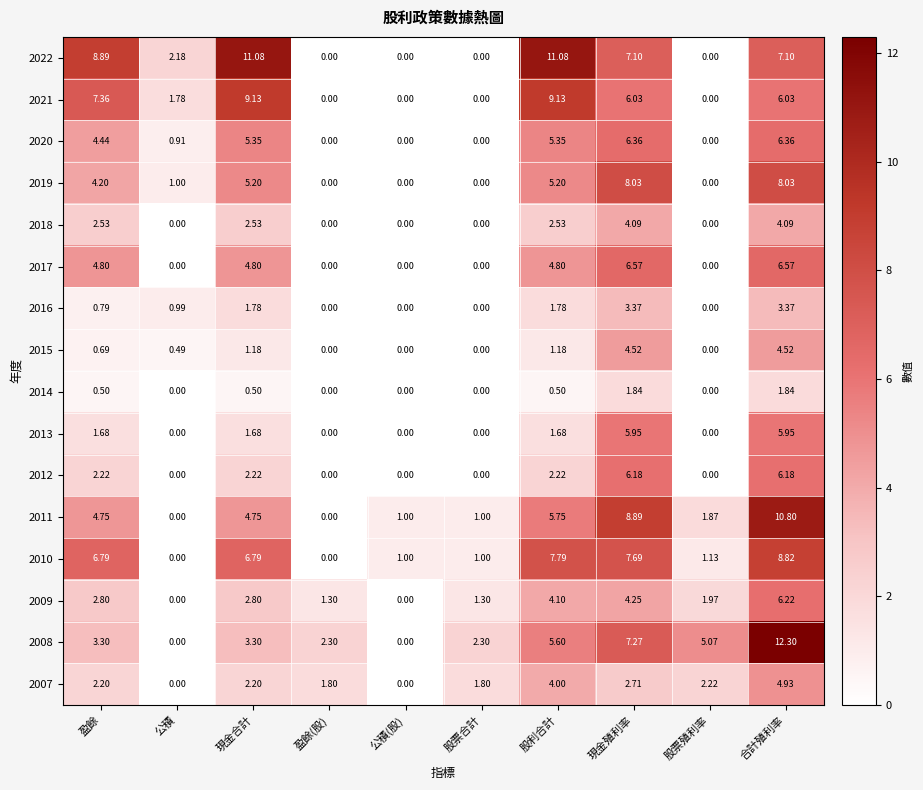

Which category has the highest value across all series?

合計殖利率